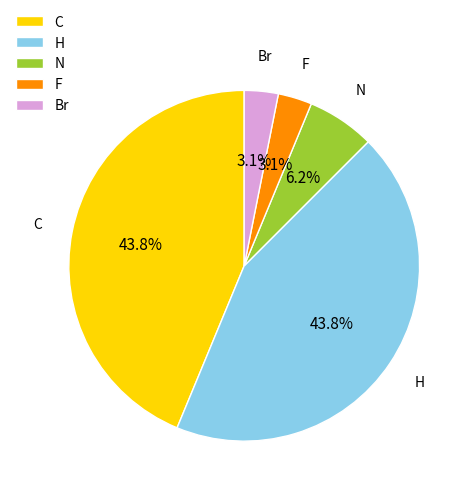

To the nearest percent, what is the average slice percentage?

20%